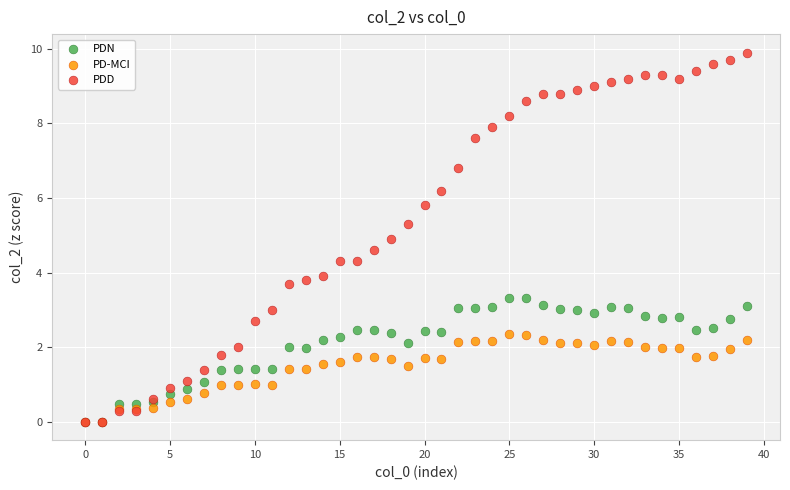

What are all the series names shown in the legend?

PDN, PD-MCI, PDD